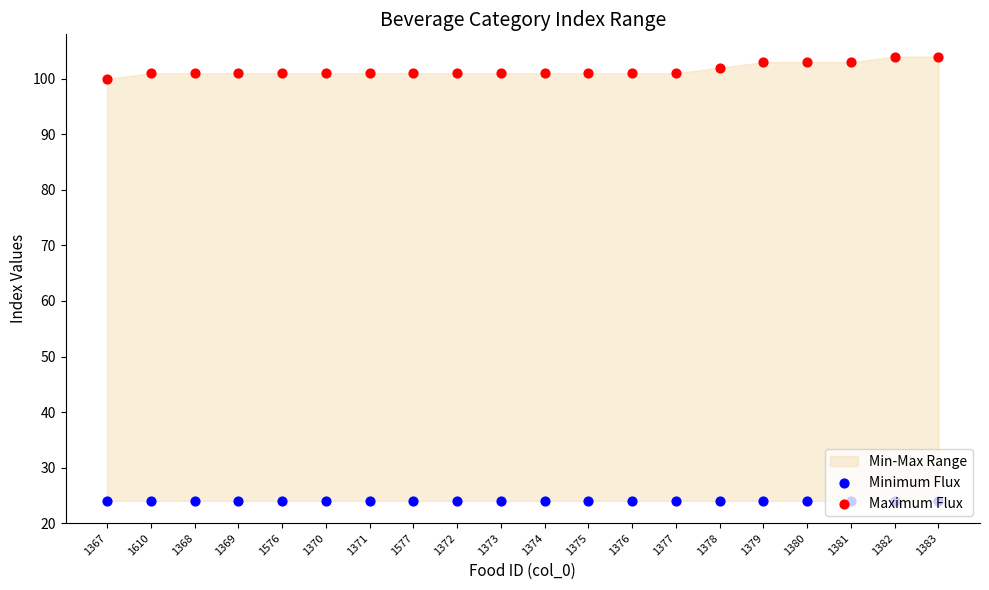

Is the value of Maximum Flux at 1382 greater than the value of Minimum Flux at 1377?

Yes